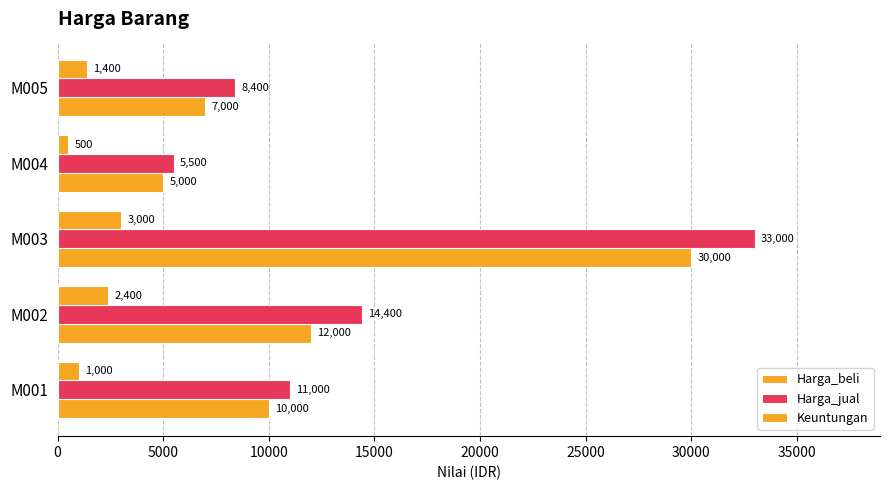

What is the difference between the maximum and minimum values in the Keuntungan series?

2500